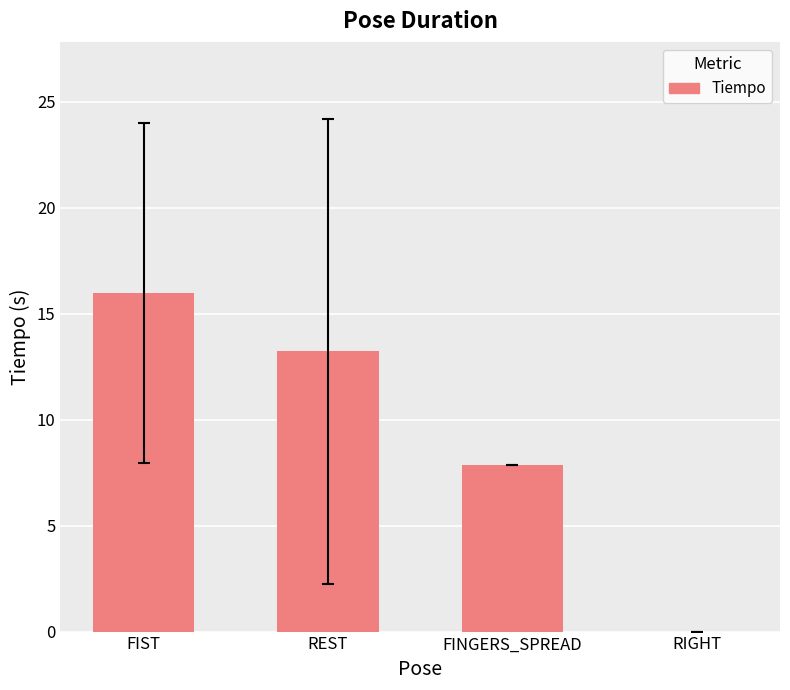

How many data points are above 13?

2